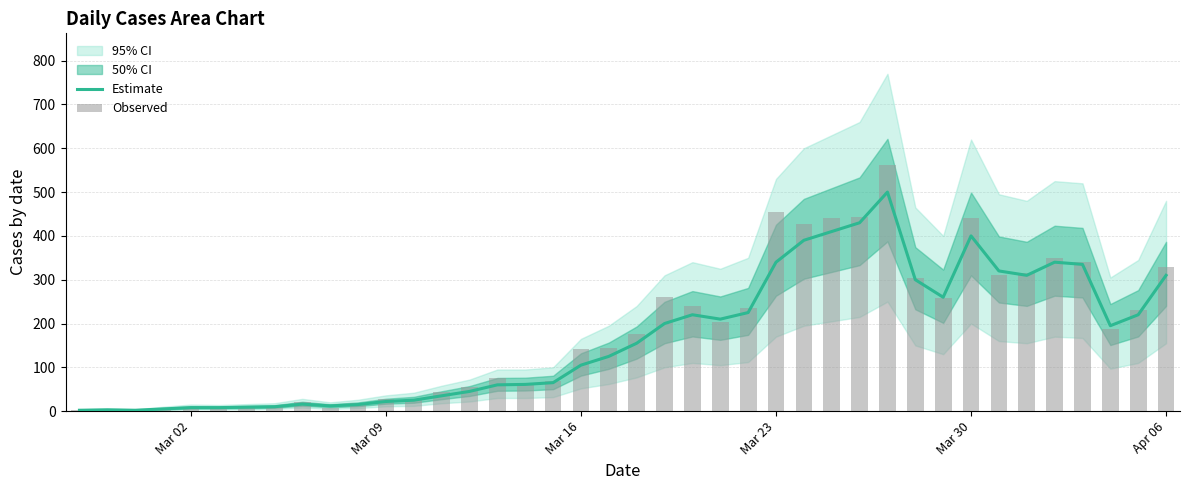

Reading right to left, list all the values displayed in this chart.

Estimate: 310	220	195	335	340	310	320	400	260	300	500	430	410	390	340	225	210	220	200	155	125	105	65	61	60	45	35	25	22	15	12	16	10	9	8	8	5	2	3	2
Observed: 328	230	187	340	350	316	310	442	258	303	562	444	442	428	454	236	204	241	261	177	145	142	69	61	76	54	44	28	27	18	7	21	11	10	8	10	7	1	4	2